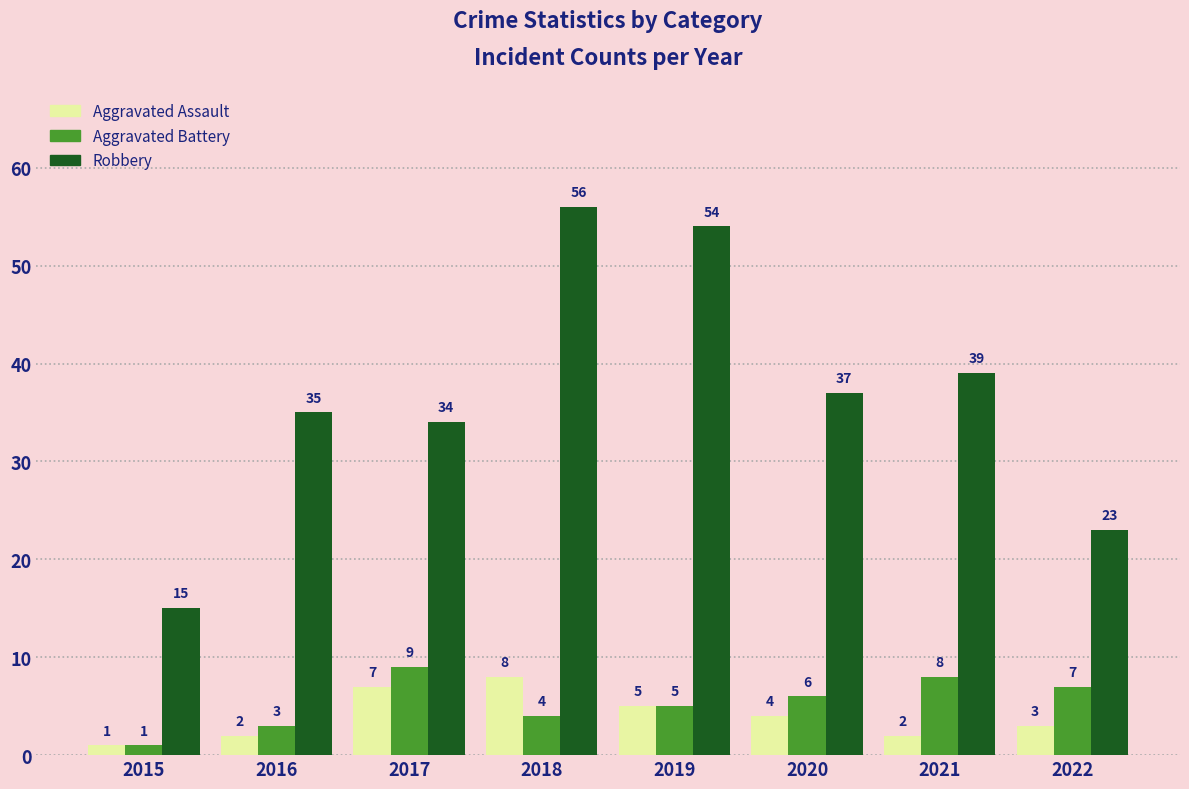

Reading left to right, extract all data points from this chart.

Aggravated Assault: 2015=1	2016=2	2017=7	2018=8	2019=5	2020=4	2021=2	2022=3
Aggravated Battery: 2015=1	2016=3	2017=9	2018=4	2019=5	2020=6	2021=8	2022=7
Robbery: 2015=15	2016=35	2017=34	2018=56	2019=54	2020=37	2021=39	2022=23